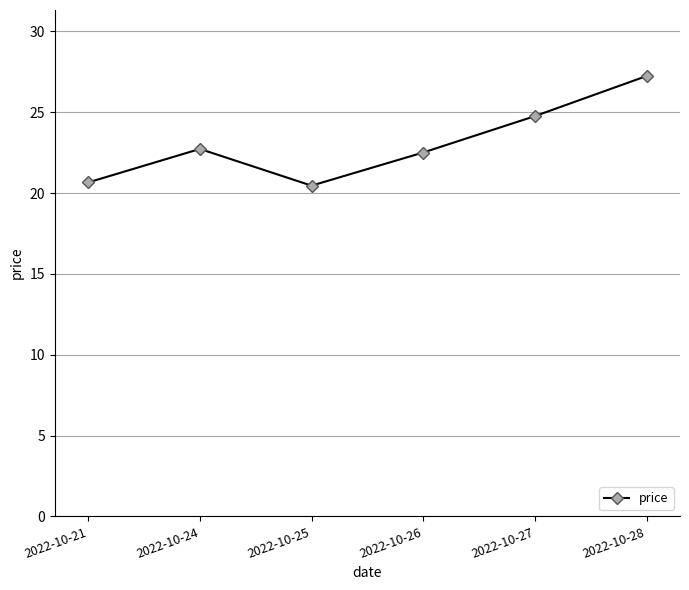

What is the difference between the maximum and second lowest values?

6.6